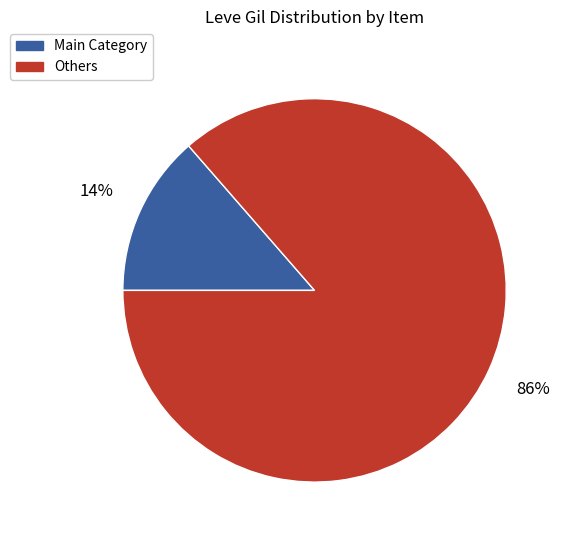

Is there any slice that represents more than half of the pie?

Yes